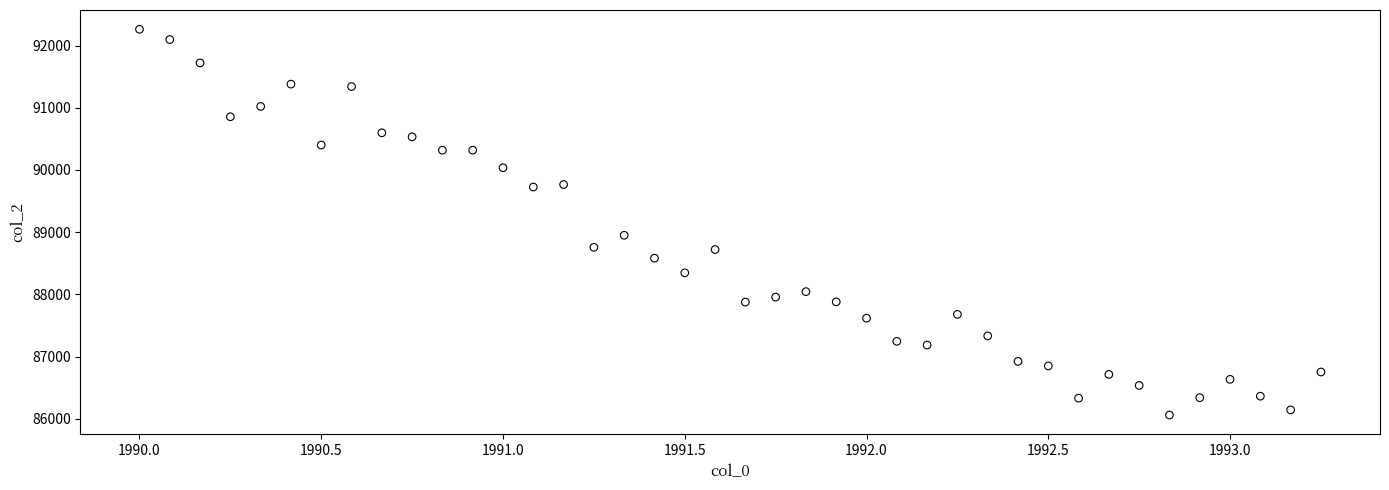

What is the range of Y values (max minus min)?

6202